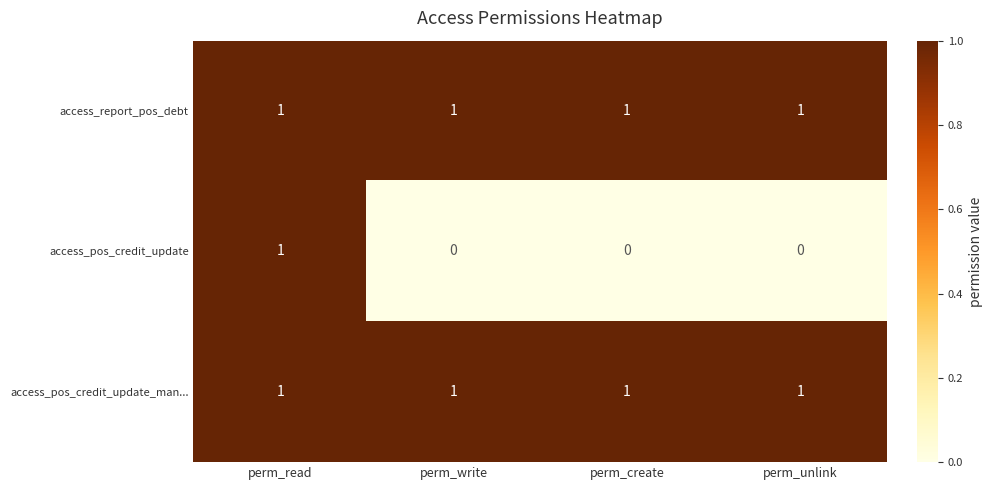

What is the spread (max minus min) of values at perm_create?

1